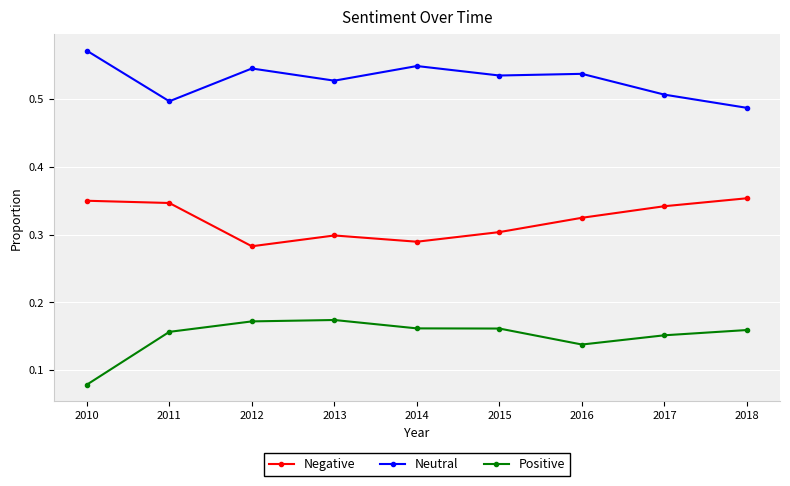

Where is the first local minimum for Neutral?

2011